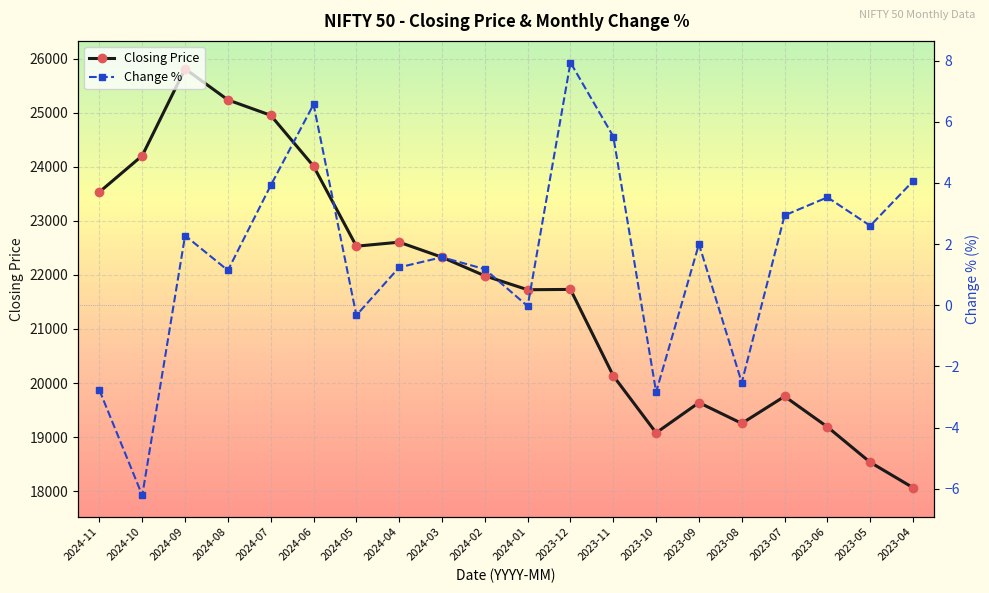

Reading right to left, extract all data points from this chart.

Closing Price: 18065.0	18534.4	19189.0	19753.8	19253.8	19638.3	19079.6	20133.2	21731.4	21725.7	21982.8	22326.9	22604.8	22530.7	24010.6	24951.2	25235.9	25810.8	24205.3	23532.7
Change %: 4.1	2.6	3.5	2.9	-2.5	2.0	-2.8	5.5	7.9	-0.0	1.2	1.6	1.2	-0.3	6.6	3.9	1.1	2.3	-6.2	-2.8